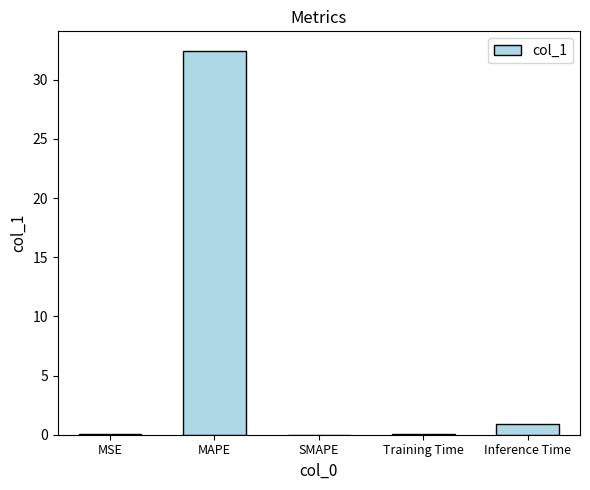

Does the chart contain stacked bars?

No